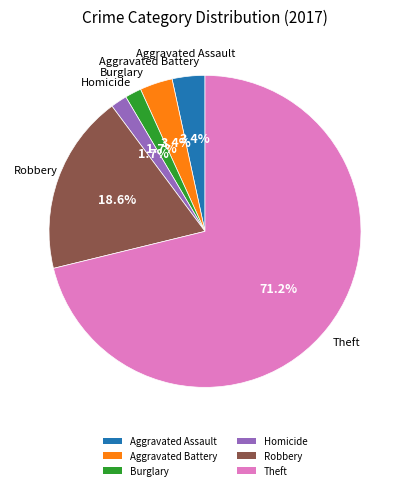

What percentage is the Robbery slice, to the nearest percent?

19%